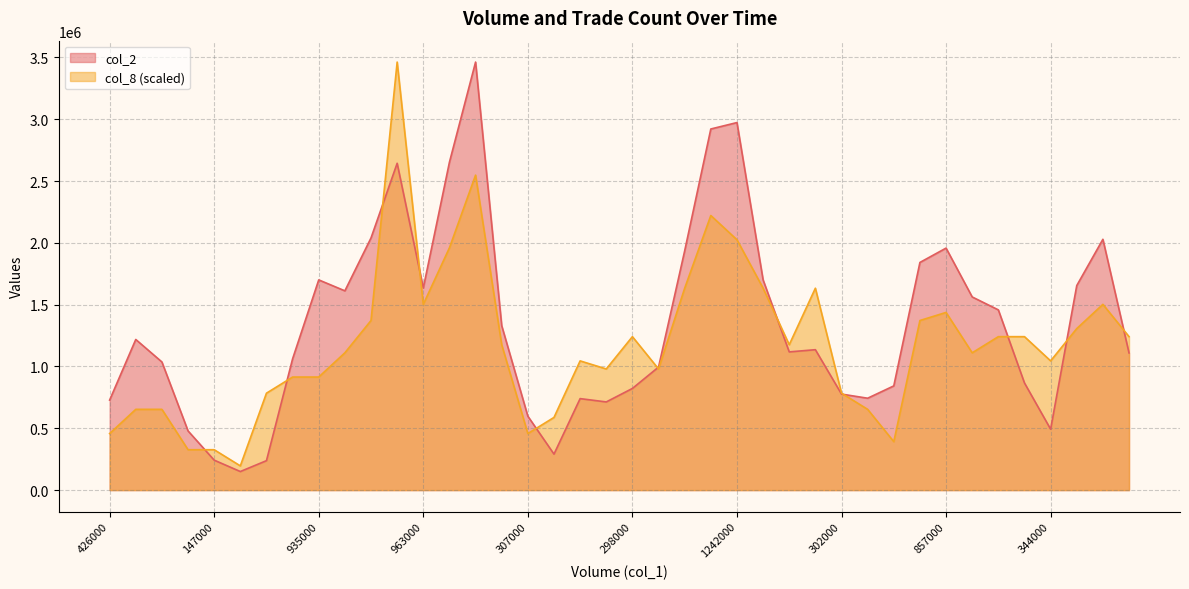

What is the lowest value of the col_2 series?

150290.0